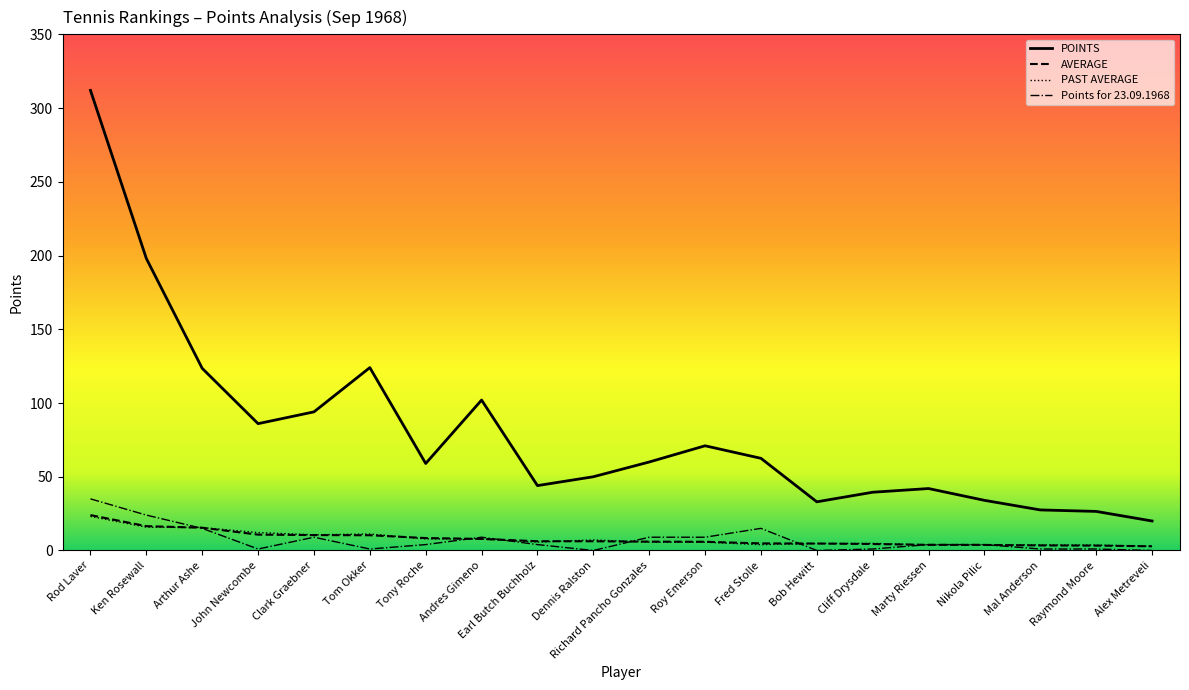

What is the average value of the POINTS series?

80.4